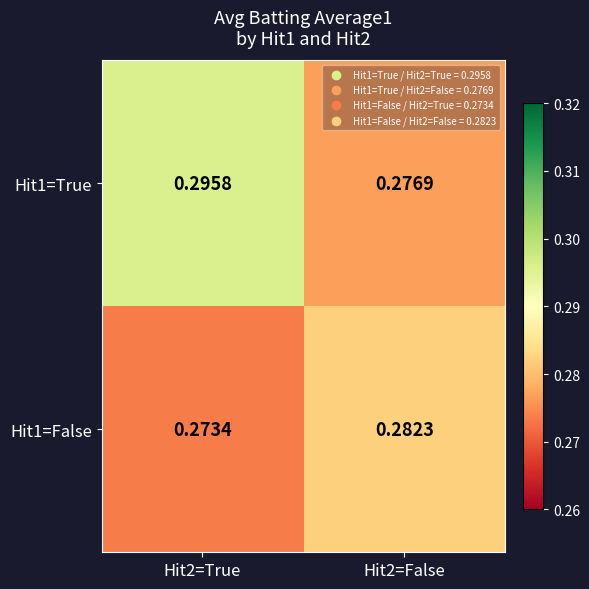

At which category is the sum across all series the highest?

Hit2=True